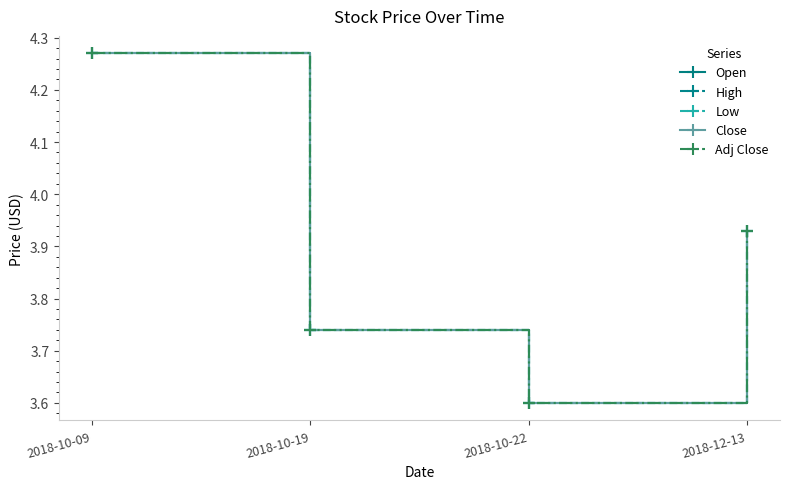

What is the smallest value displayed?

3.6